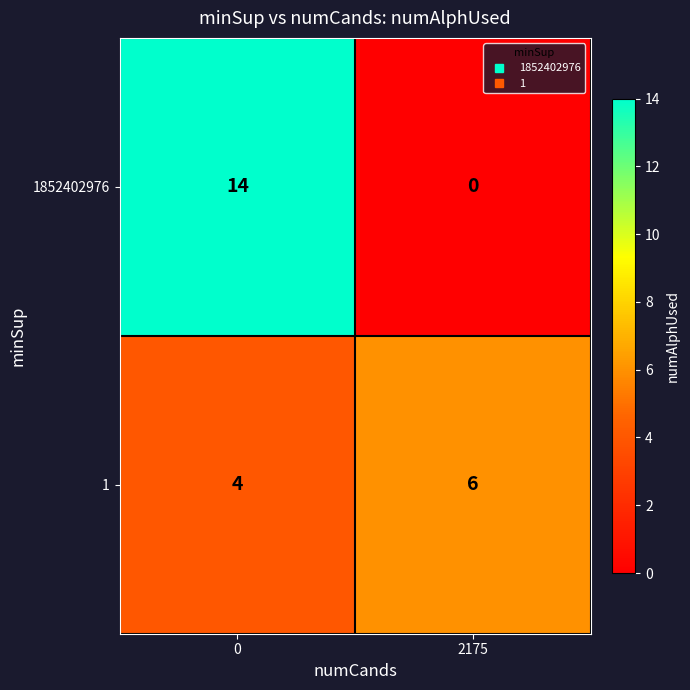

True or false: 1852402976 has a value of 0 at 2175.

True